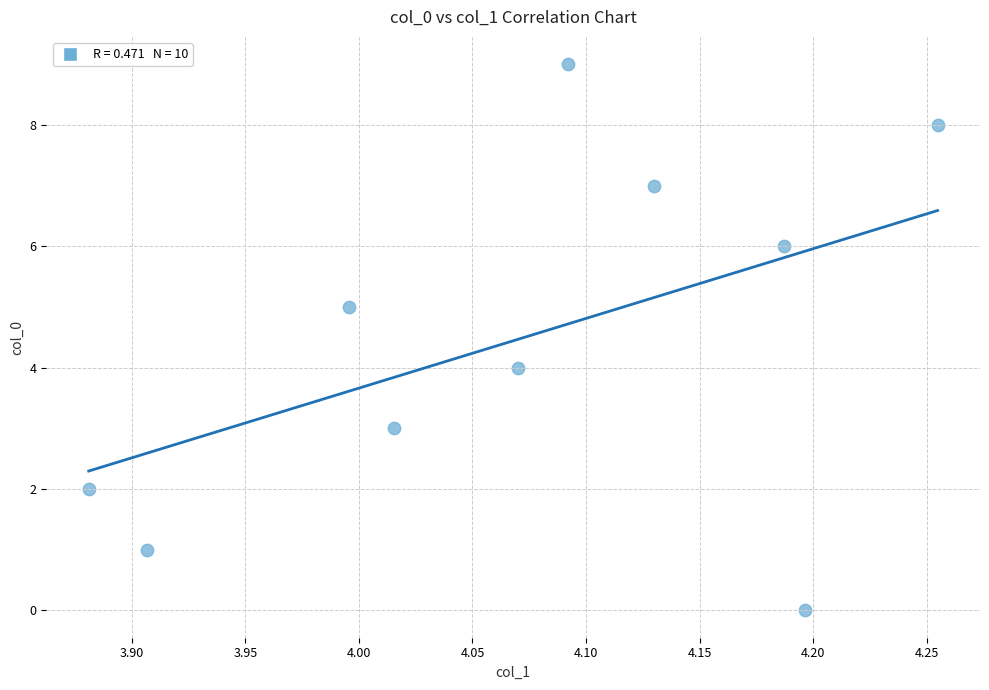

What is the range of Y values (max minus min)?

9